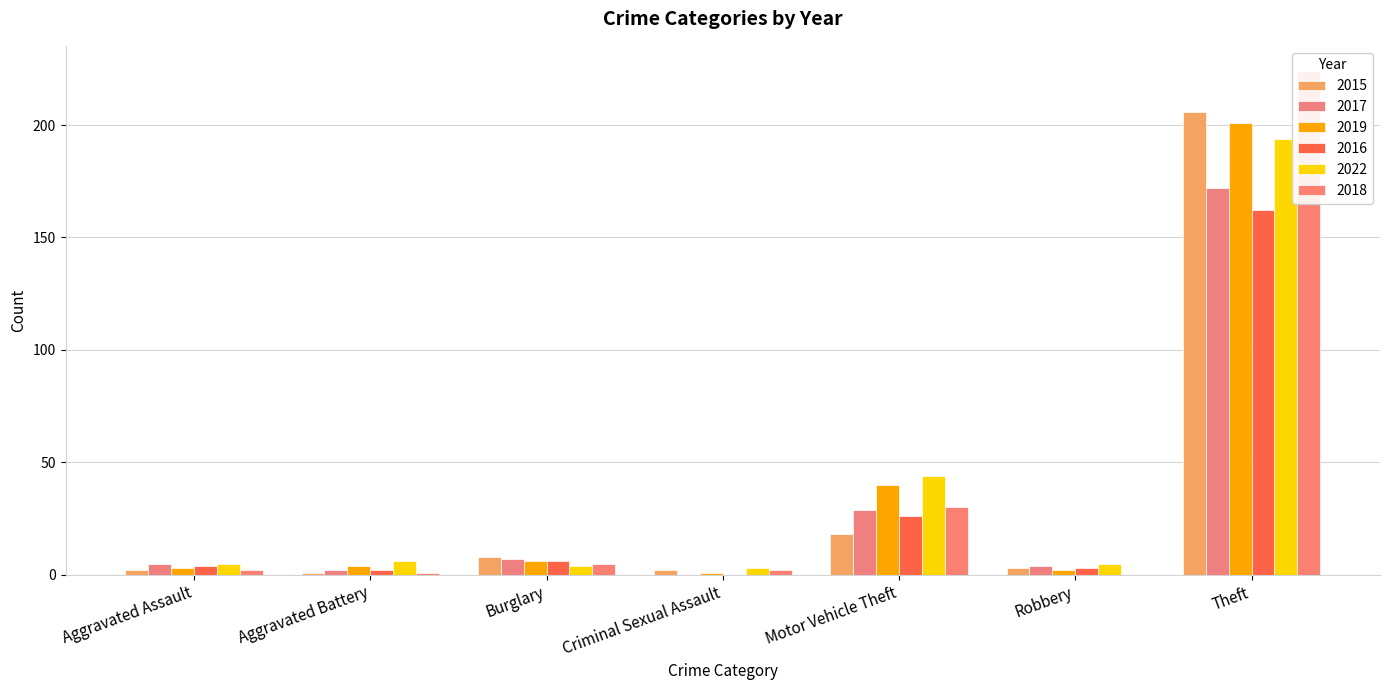

What is the difference between the maximum and minimum values in the 2018 series?

224